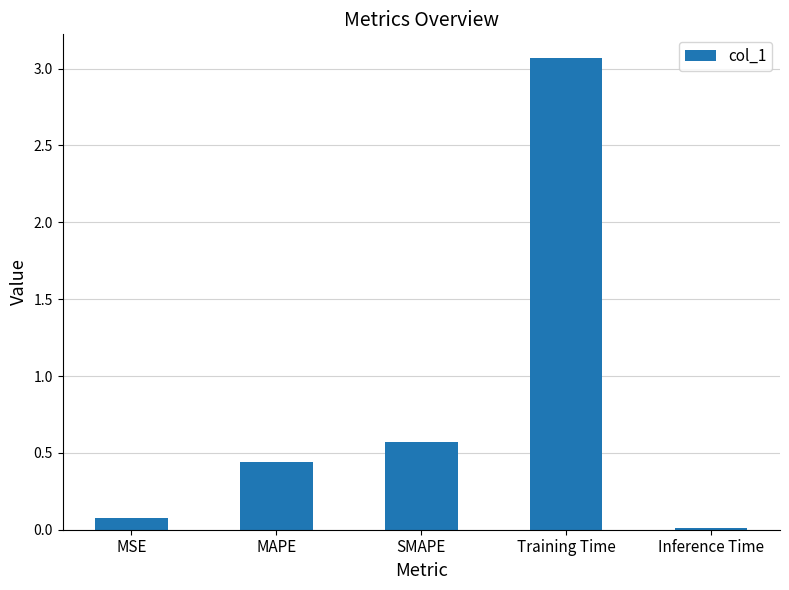

What is the greatest value displayed?

3.1